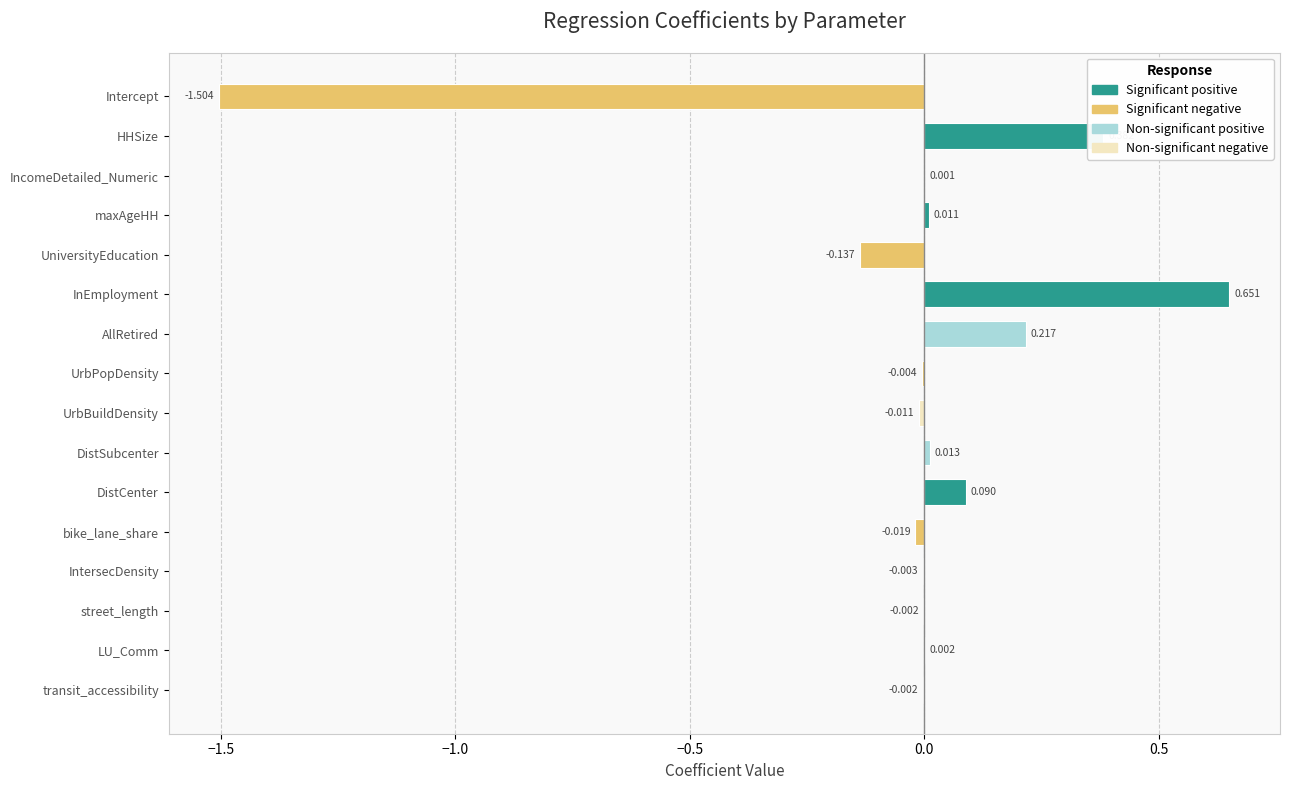

Which has a higher value, UrbPopDensity or IncomeDetailed_Numeric?

IncomeDetailed_Numeric